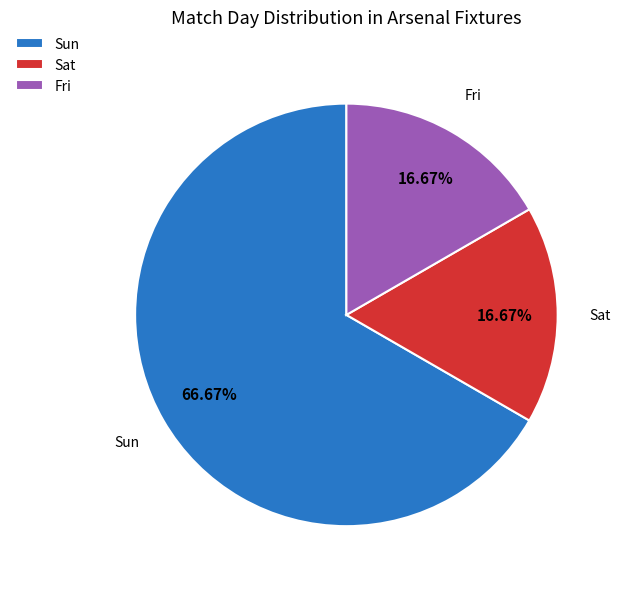

To the nearest percent, what percentage of the pie is Sat?

17%